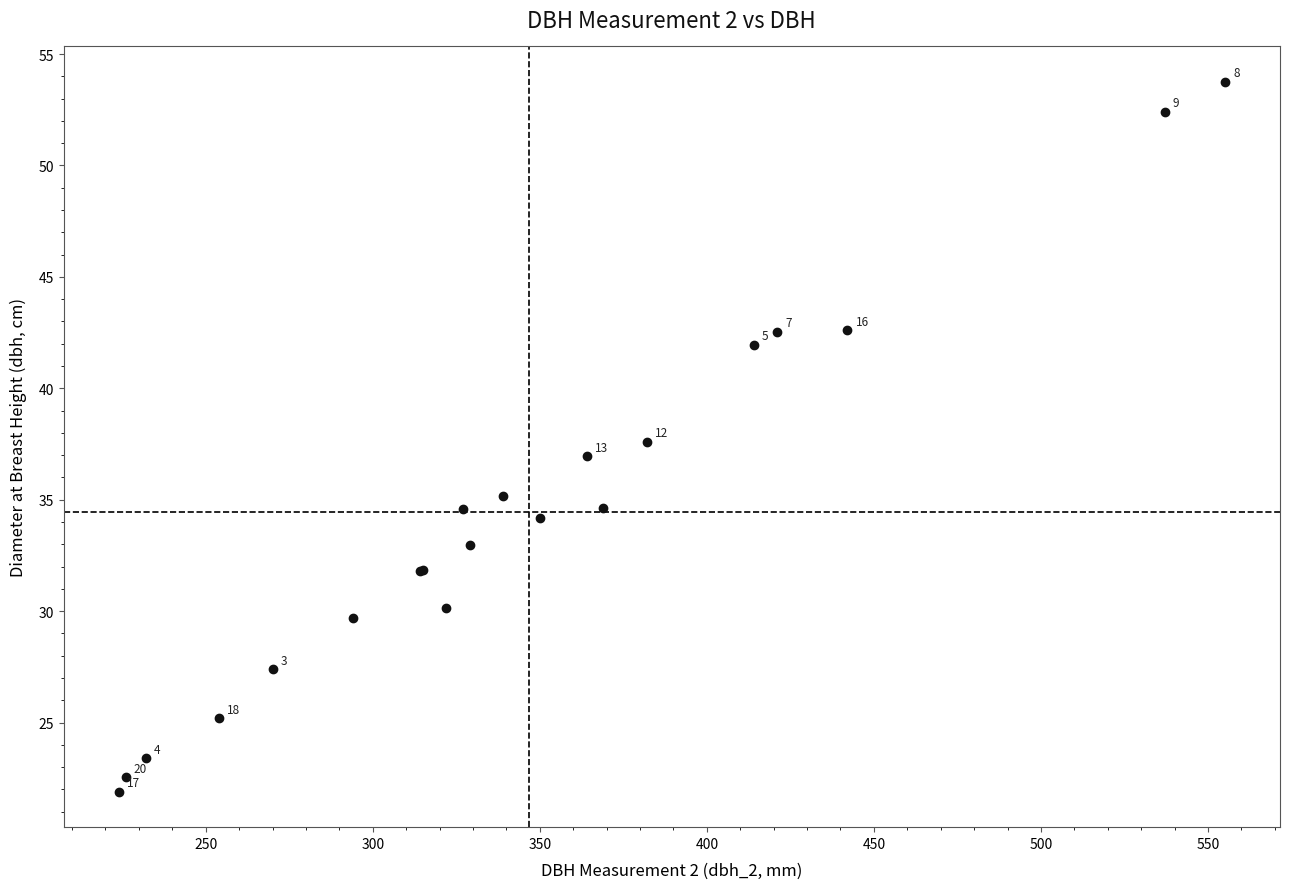

What Y value in the scatter plot is closest to 37?

37.0